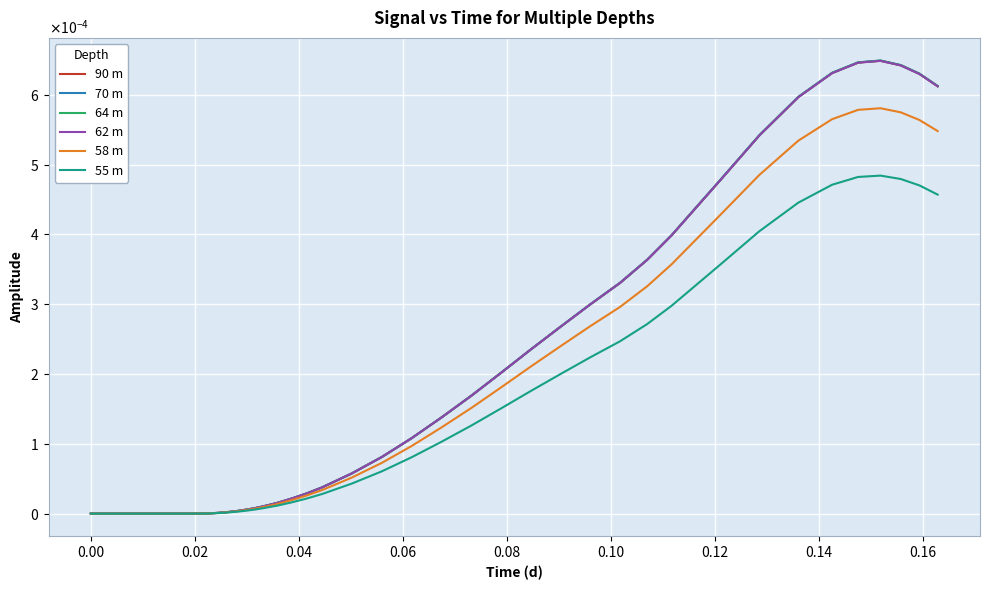

Is this an area chart (filled region under the line)?

No